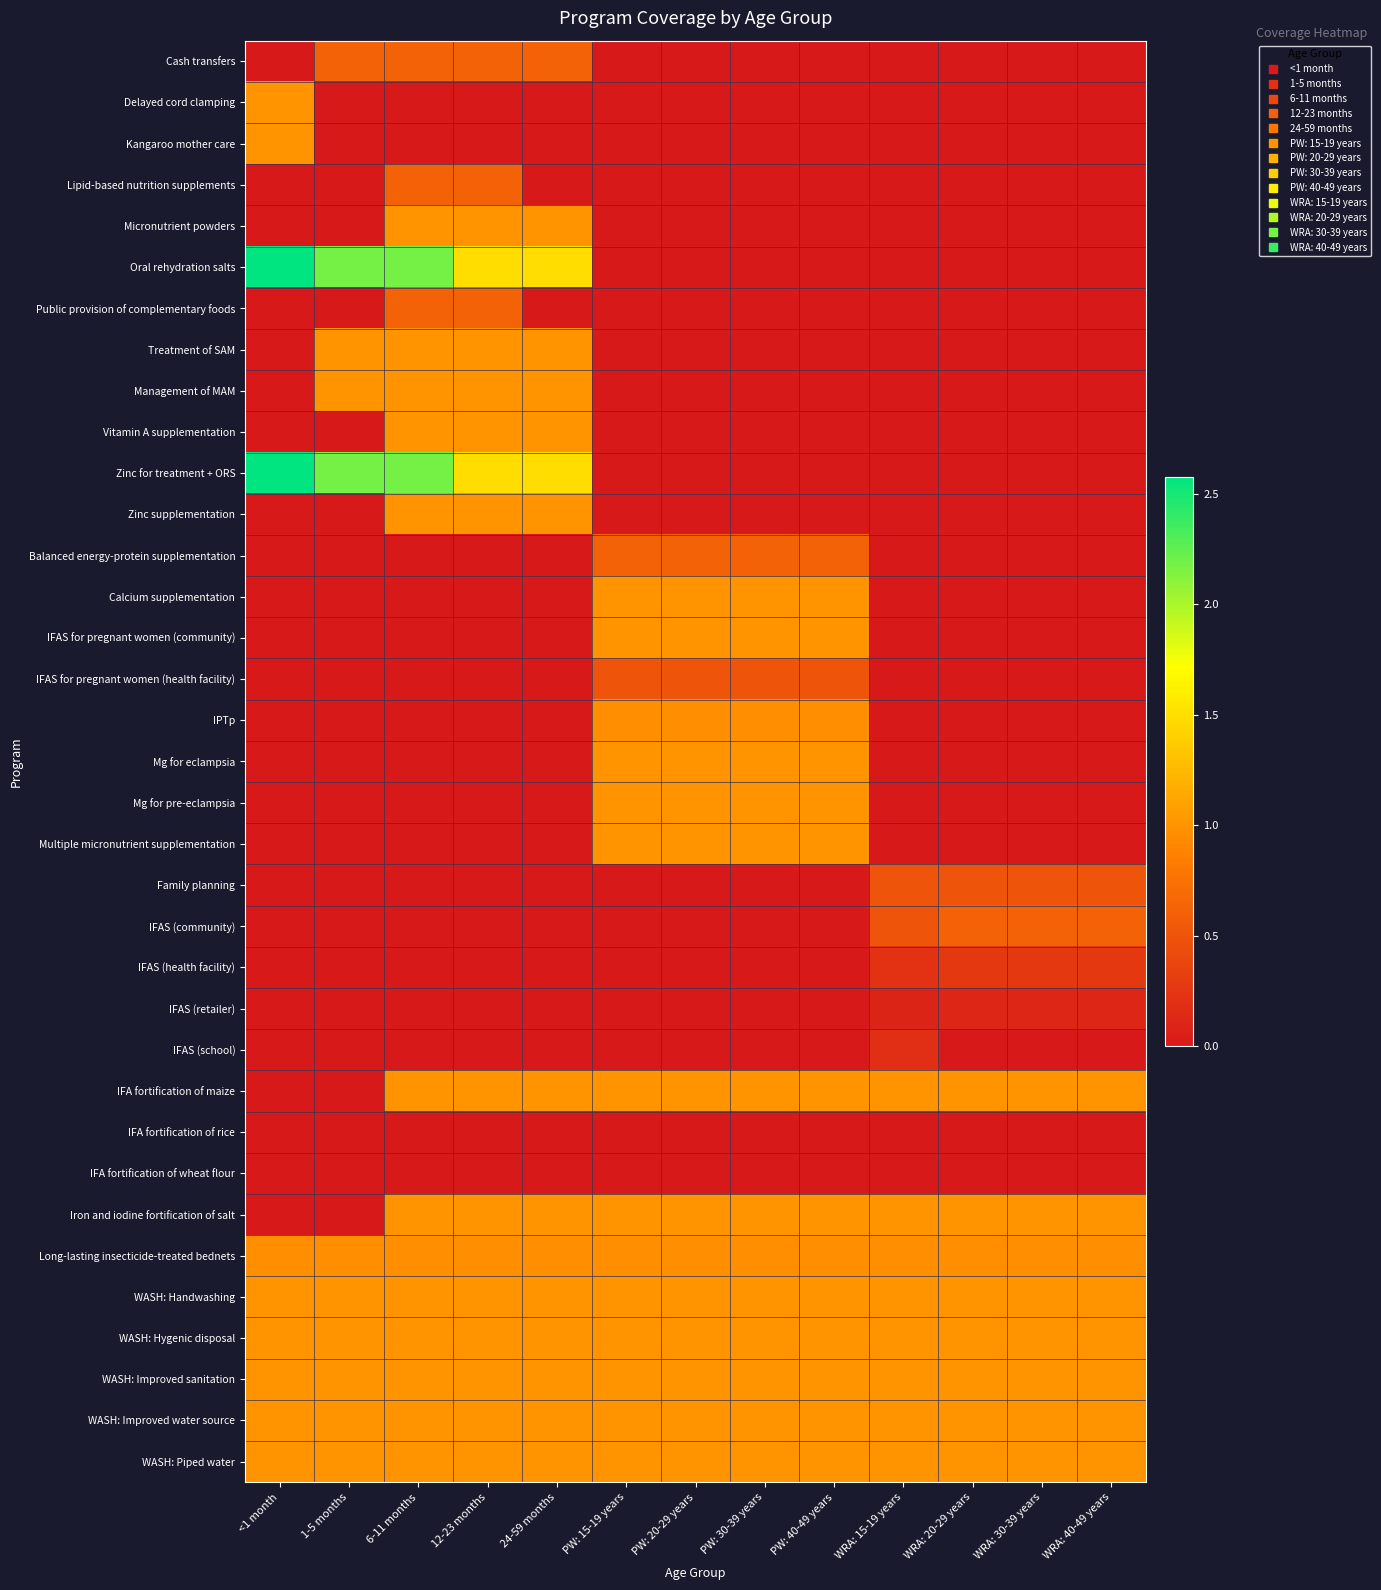

What is the total value across all series at PW: 15-19 years?

15.1